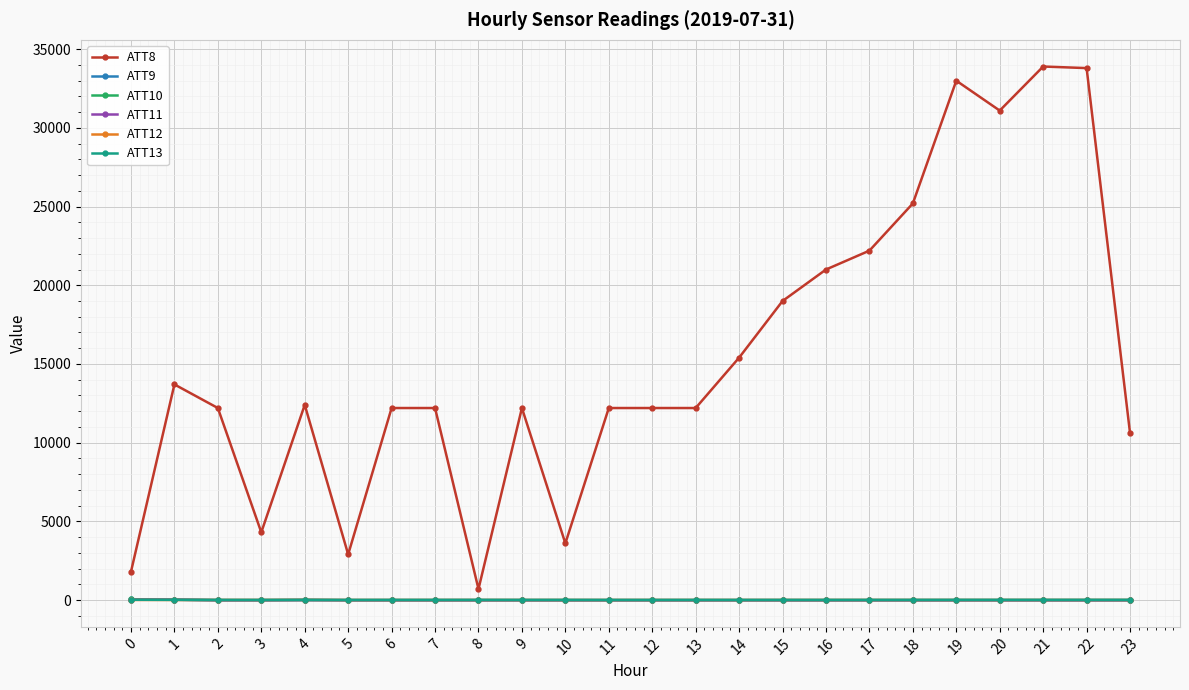

What is the greatest value displayed?

33900.0